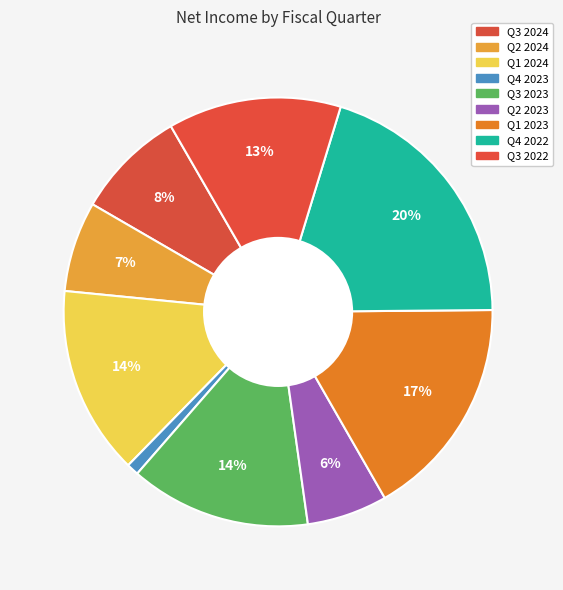

What is the largest slice in the pie chart?

Q4 2022